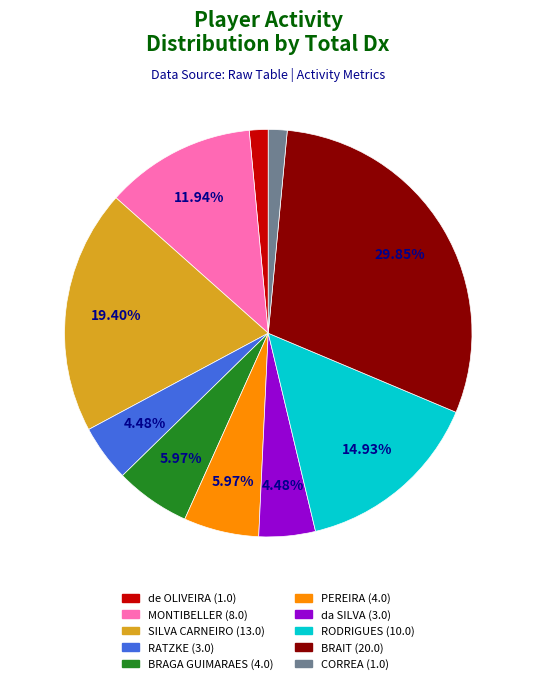

Is there a majority slice in this chart?

No